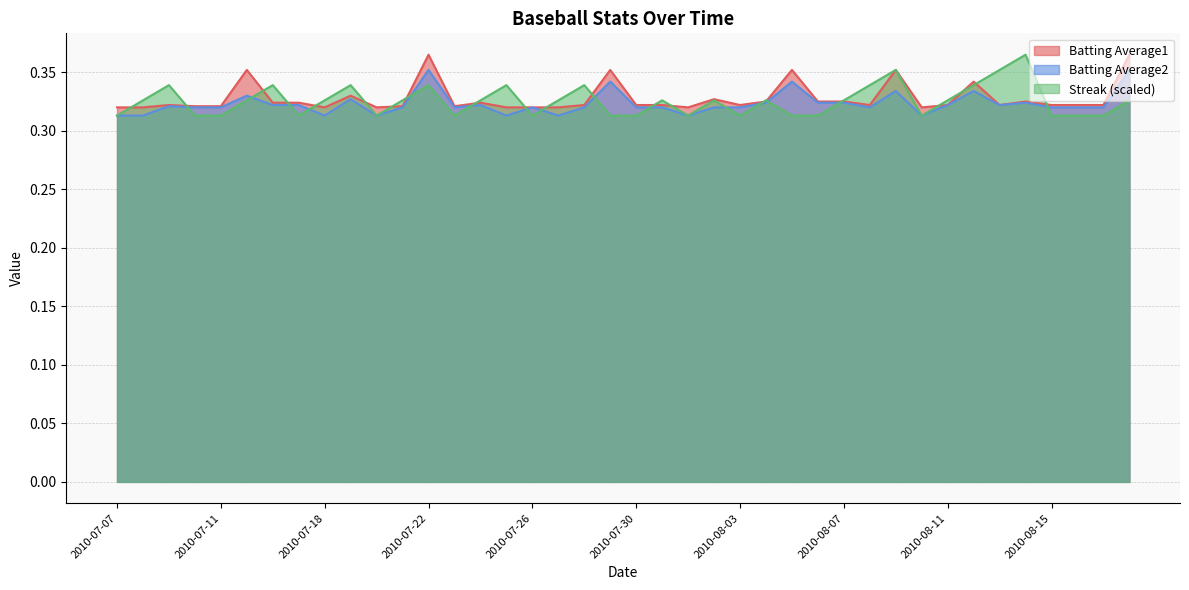

How many lines are shown in the chart?

3